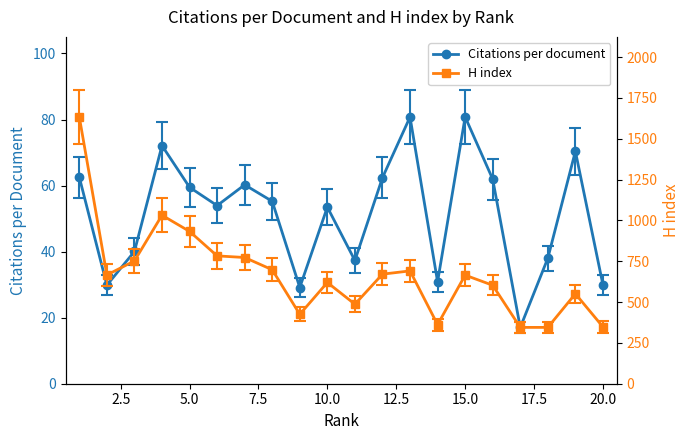

At 17.5, list the series in order from smallest to largest.

Citations per document, H index